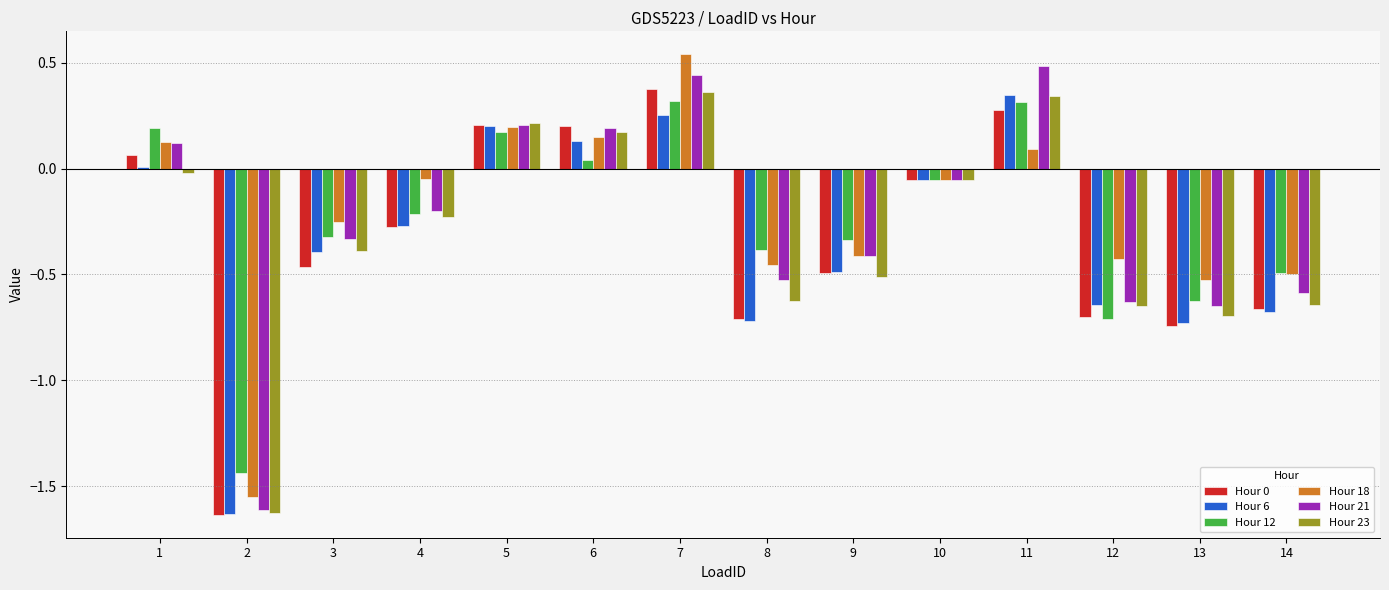

How many groups of bars are there?

14